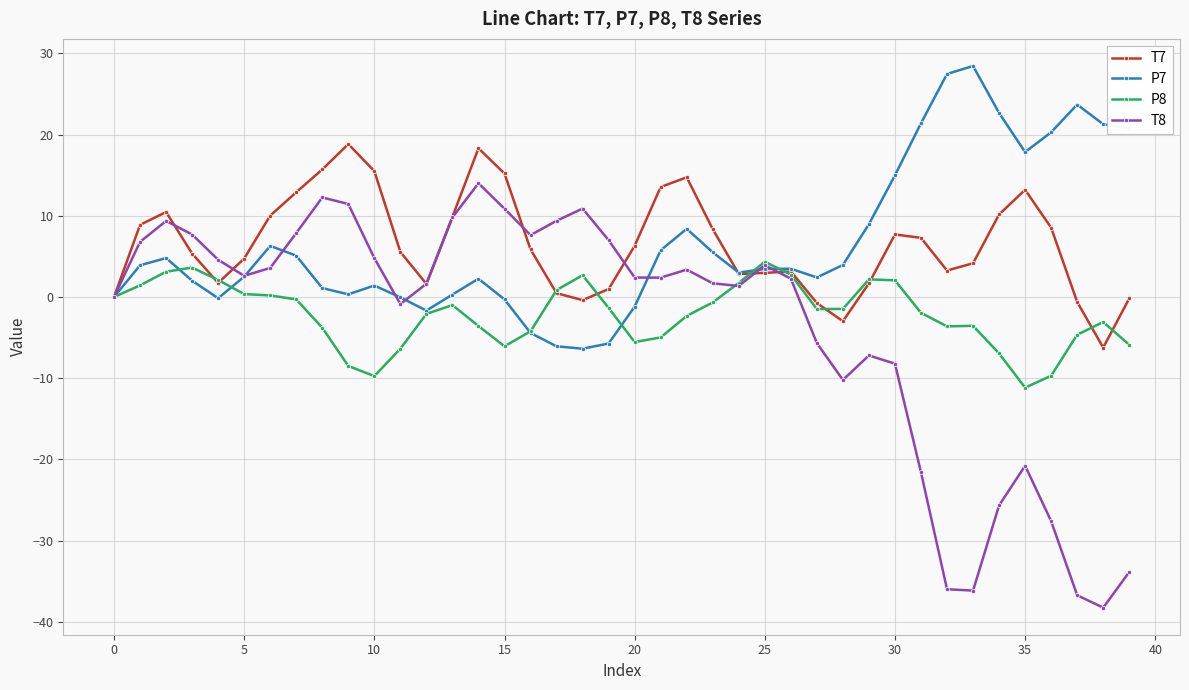

What is the value of the T7 point at the 32nd from the left?

7.3